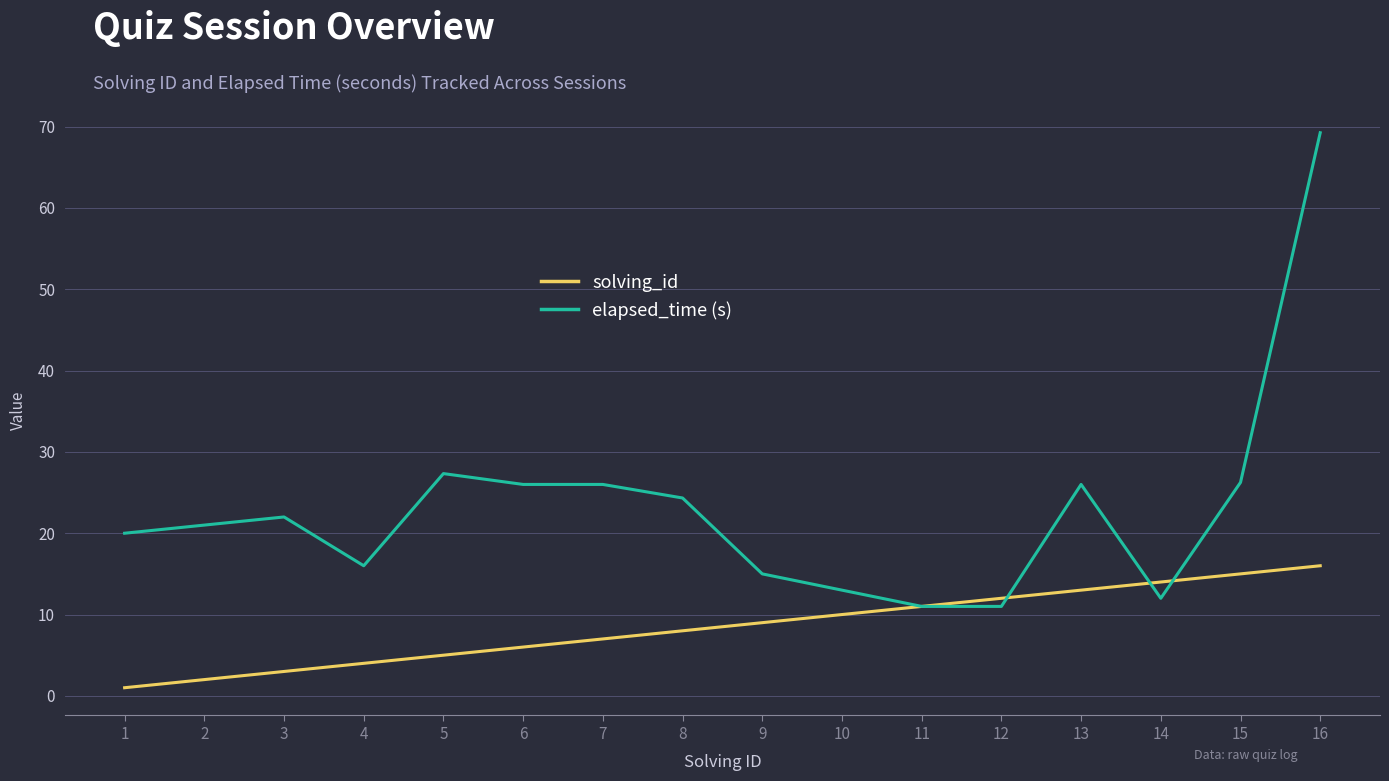

What is the difference between the highest and lowest values at 12?

1.0